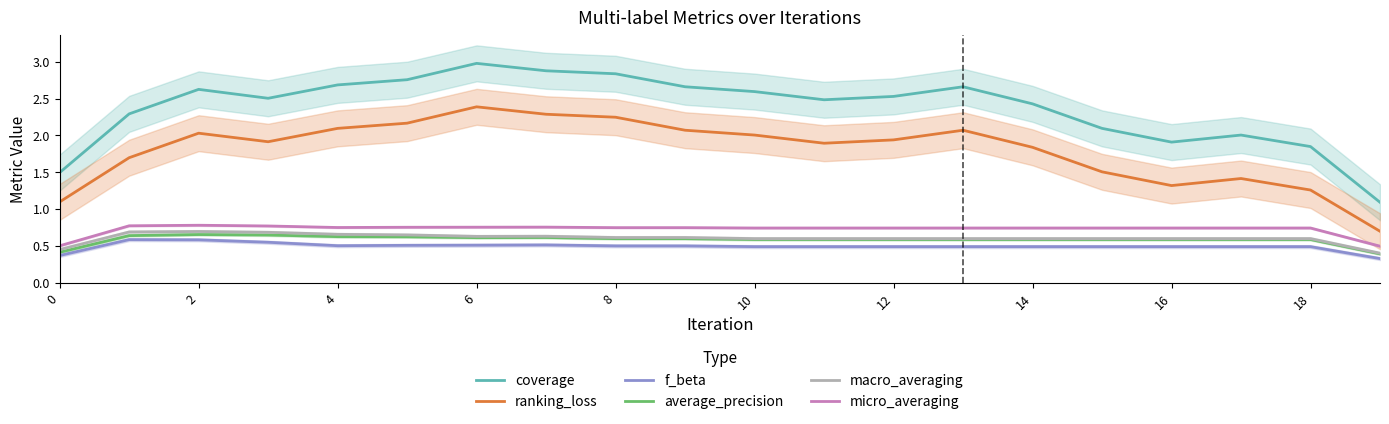

True or false: average_precision has a value of 0.6 at 12.

True